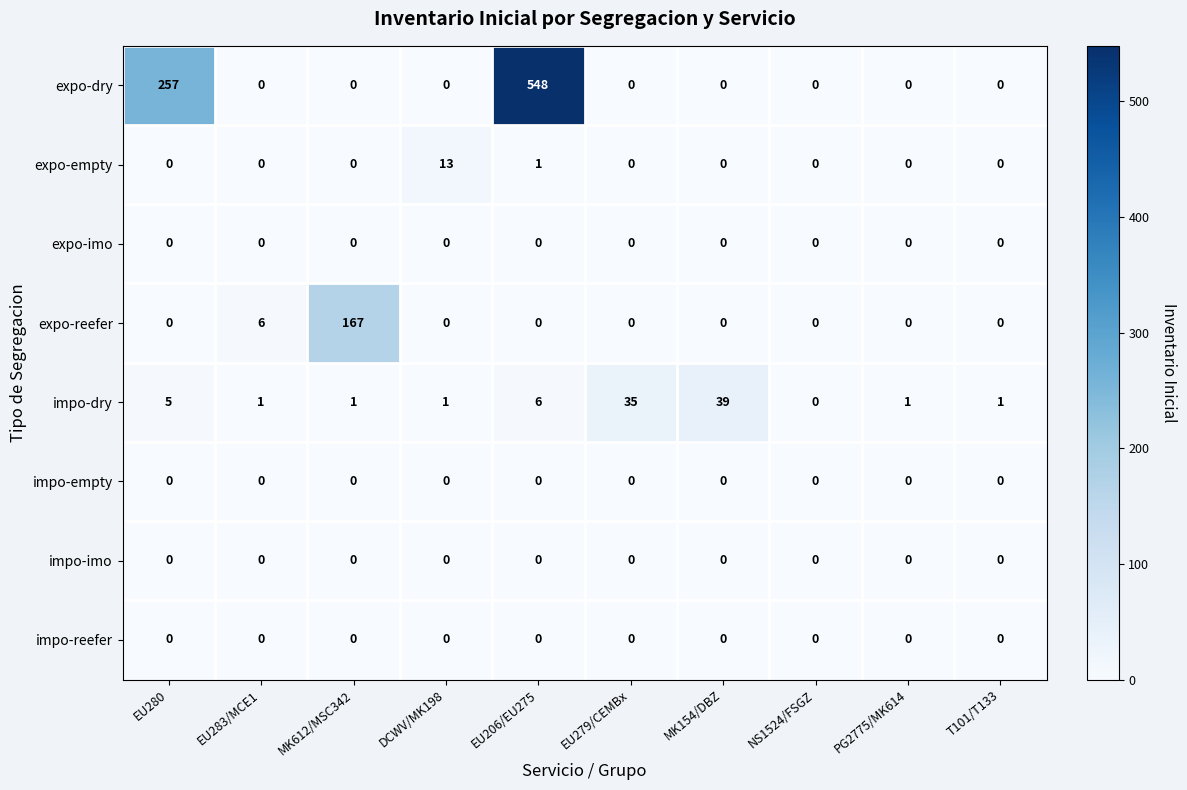

True or false: expo-reefer has a value of 102 at T101/T133.

False